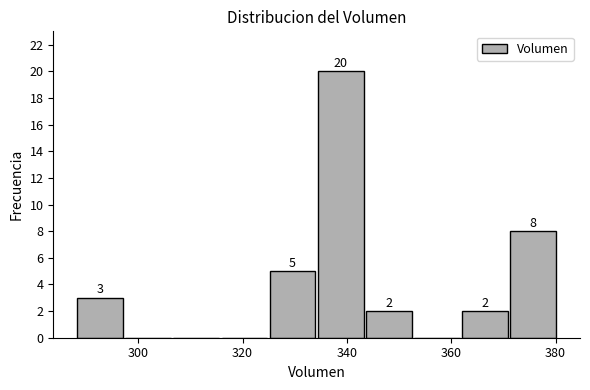

Over which range of the x-axis is the bar tallest?

334 to 344